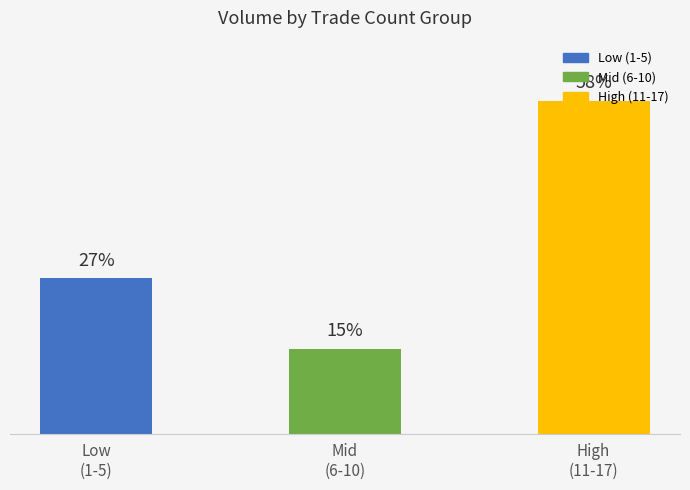

Are the bars horizontal?

No